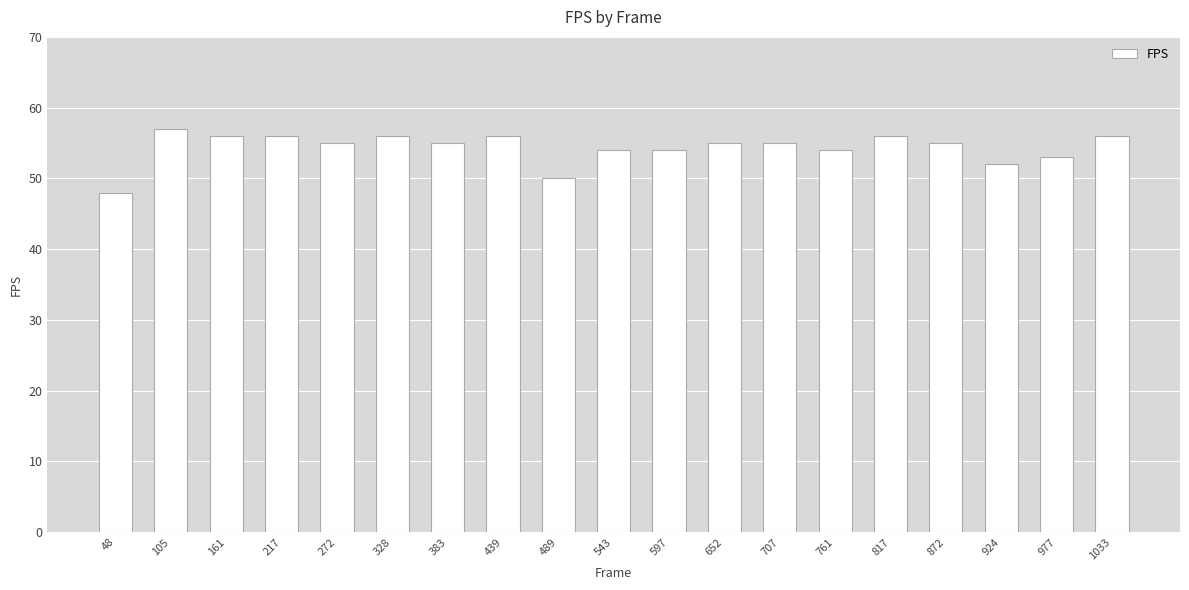

Reading right to left, extract all data points from this chart.

1033=56	977=53	924=52	872=55	817=56	761=54	707=55	652=55	597=54	543=54	489=50	439=56	383=55	328=56	272=55	217=56	161=56	105=57	48=48